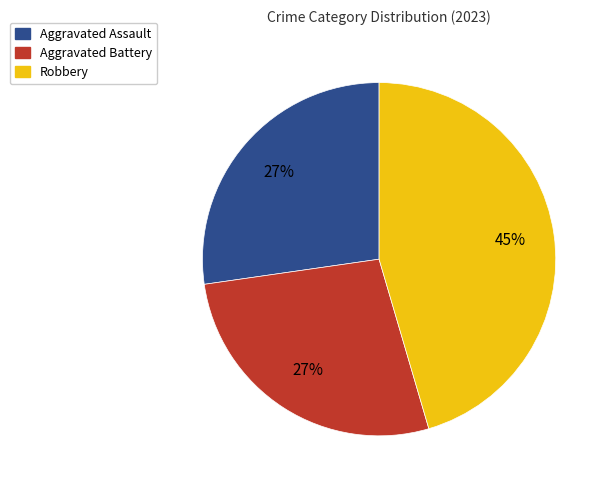

What percentage is the Aggravated Battery slice, to the nearest percent?

27%